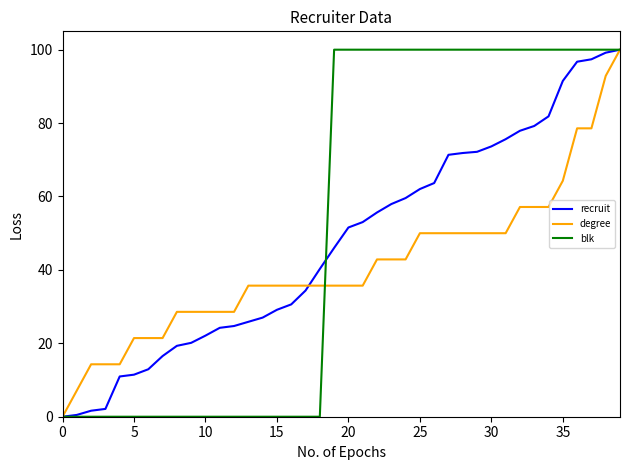

How many lines are shown in the chart?

3